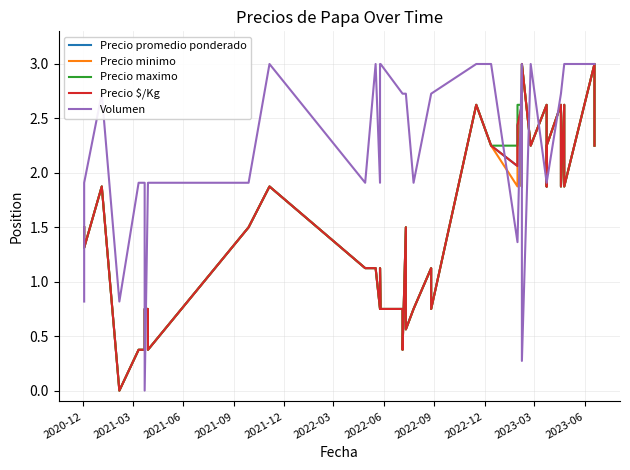

True or false: Precio promedio ponderado has more than 2 points higher than both neighbors.

True